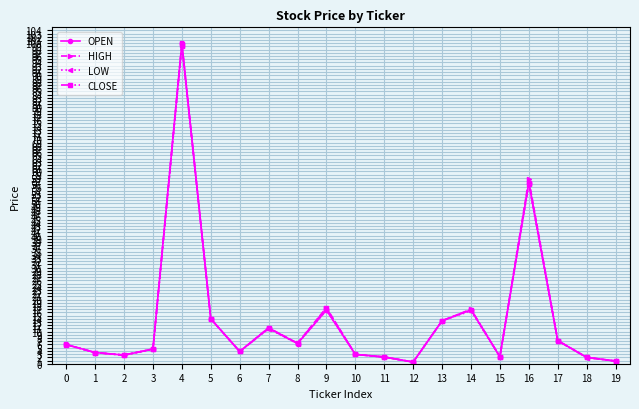

At which category is the sum across all series the highest?

4